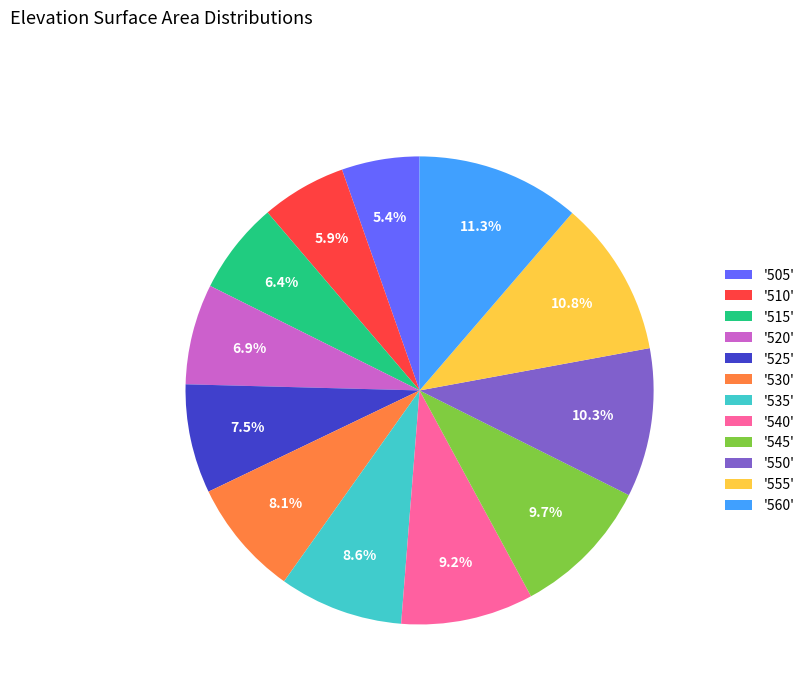

How many slices are in this pie chart?

12